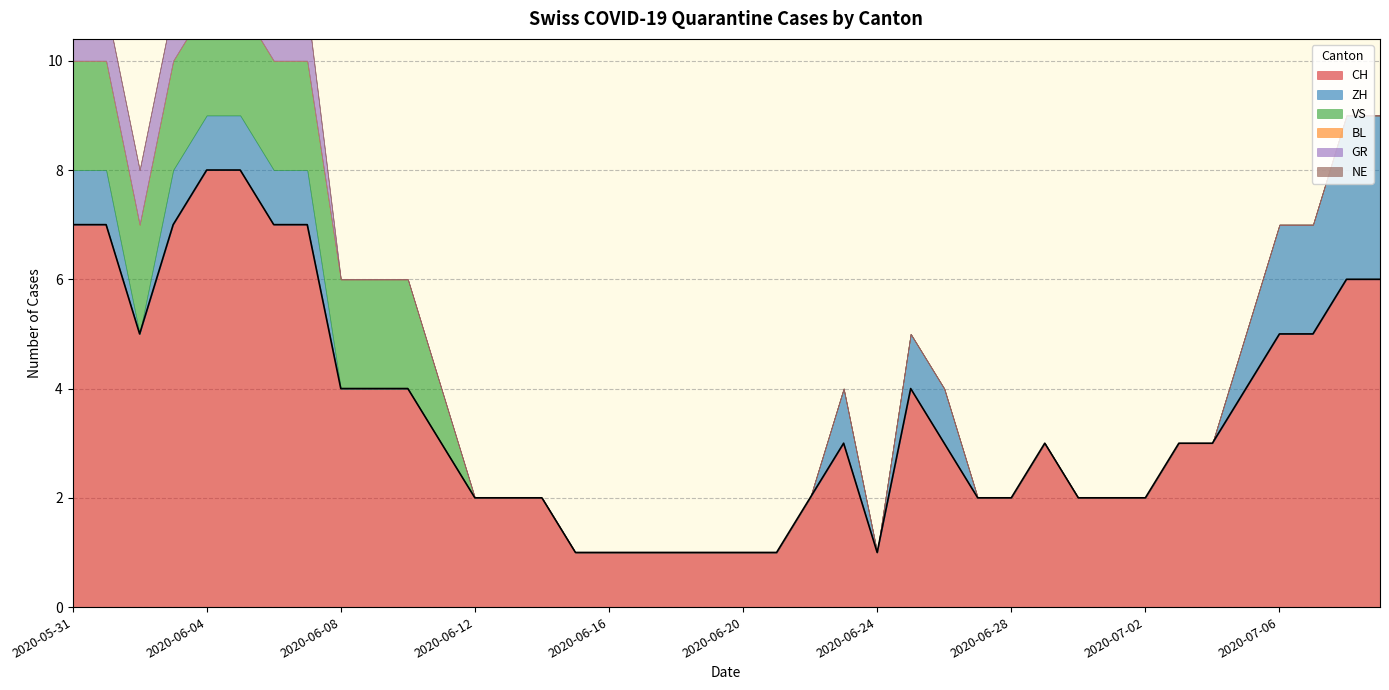

True or false: NE and VS intersect in this chart.

False